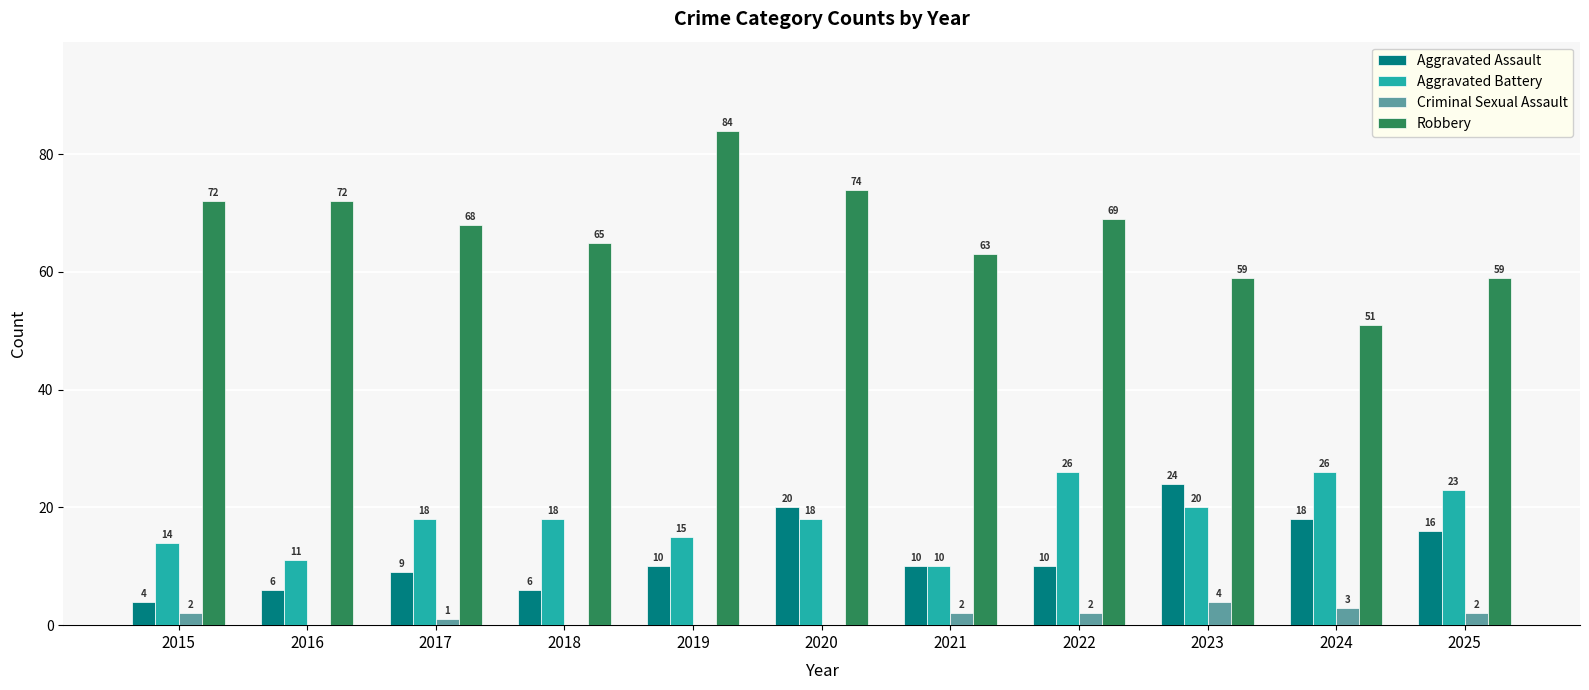

How many groups of bars are there?

11